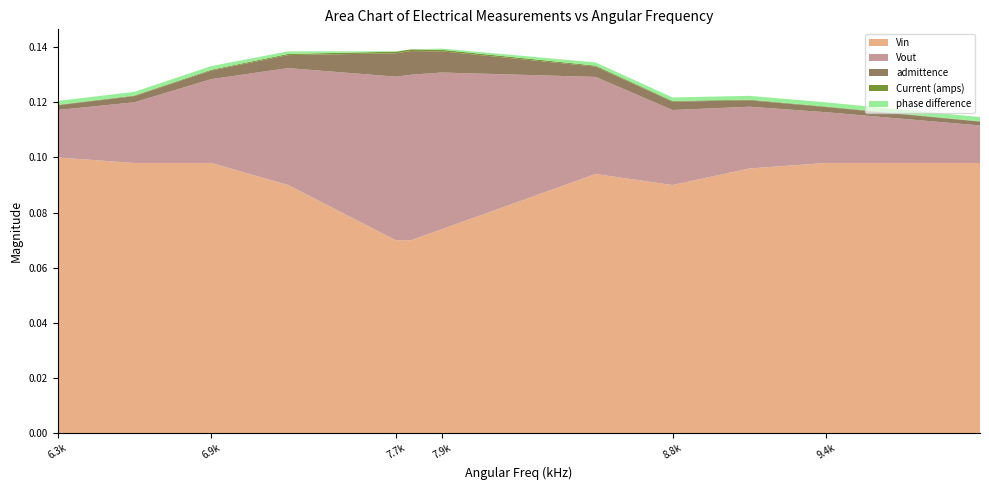

Reading left to right, what are all the values shown in this chart?

Vout: 6283.185307179586=0.0	6597.344572538565=0.0	6911.503837897545=0.0	7225.663103256524=0.0	7665.486074759096=0.1	7728.317927830891=0.1	7853.981633974483=0.1	8482.300164692442=0.0	8796.45943005142=0.0	9110.6186954104=0.0	9424.77796076938=0.0	10053.096491487338=0.0
Vin: 6283.185307179586=0.1	6597.344572538565=0.1	6911.503837897545=0.1	7225.663103256524=0.1	7665.486074759096=0.1	7728.317927830891=0.1	7853.981633974483=0.1	8482.300164692442=0.1	8796.45943005142=0.1	9110.6186954104=0.1	9424.77796076938=0.1	10053.096491487338=0.1
Current (amps): 6283.185307179586=0.0	6597.344572538565=0.0	6911.503837897545=0.0	7225.663103256524=0.0	7665.486074759096=0.0	7728.317927830891=0.0	7853.981633974483=0.0	8482.300164692442=0.0	8796.45943005142=0.0	9110.6186954104=0.0	9424.77796076938=0.0	10053.096491487338=0.0
admittence: 6283.185307179586=0.0	6597.344572538565=0.0	6911.503837897545=0.0	7225.663103256524=0.0	7665.486074759096=0.0	7728.317927830891=0.0	7853.981633974483=0.0	8482.300164692442=0.0	8796.45943005142=0.0	9110.6186954104=0.0	9424.77796076938=0.0	10053.096491487338=0.0
phase difference: 6283.185307179586=0.0	6597.344572538565=0.0	6911.503837897545=0.0	7225.663103256524=0.0	7665.486074759096=0.0	7728.317927830891=0.0	7853.981633974483=0.0	8482.300164692442=0.0	8796.45943005142=0.0	9110.6186954104=0.0	9424.77796076938=0.0	10053.096491487338=0.0